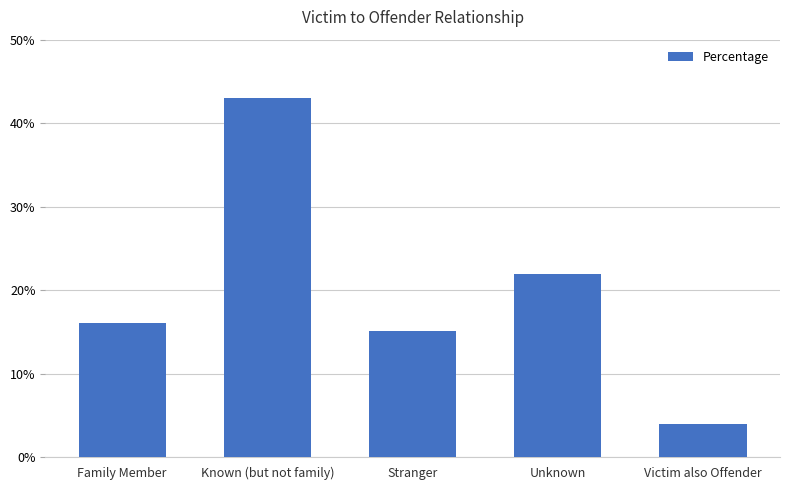

Does the chart contain any negative values?

No